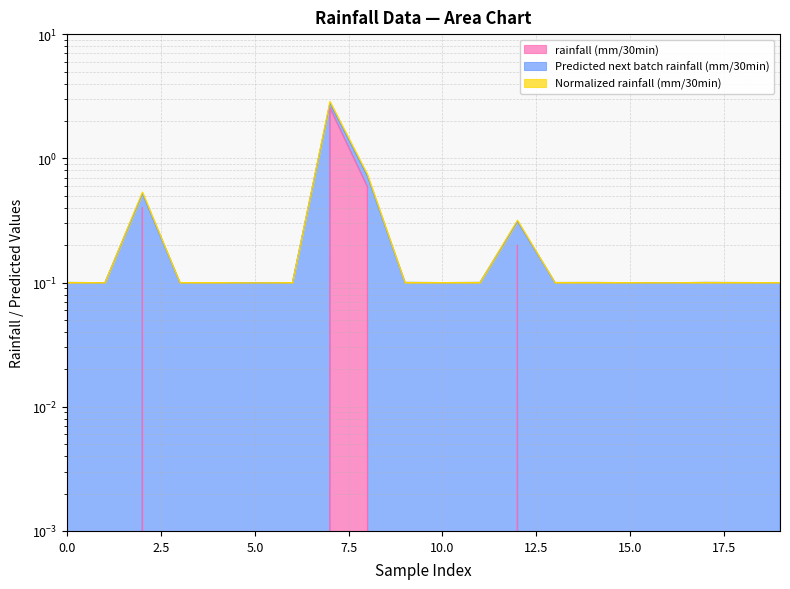

What is the total value across all series at 17?

0.2